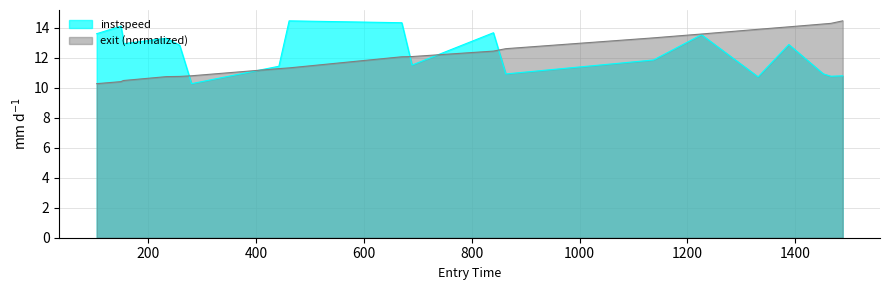

Which label corresponds to the largest value in the chart?

461.0